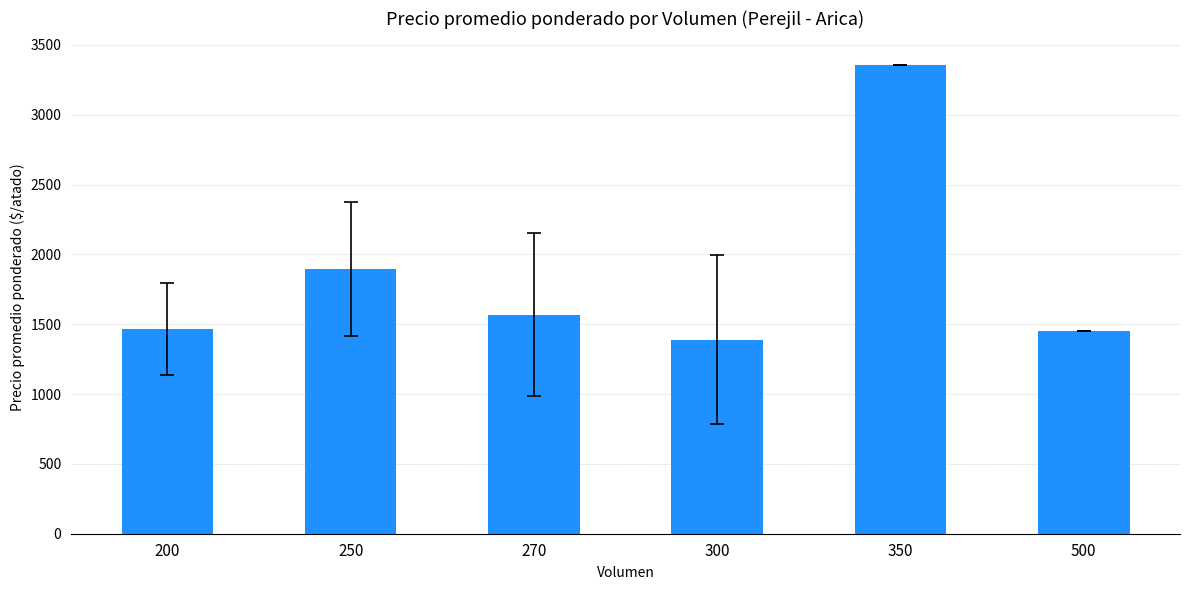

Which label corresponds to the largest value in the chart?

350